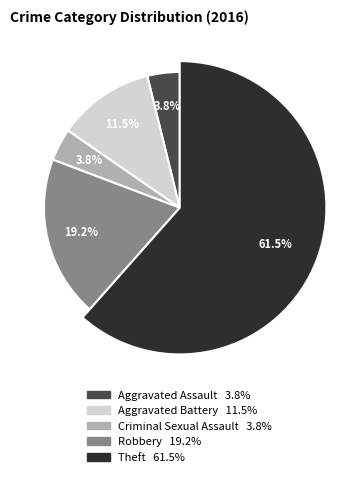

Which has a higher value, Robbery or Criminal Sexual Assault?

Robbery